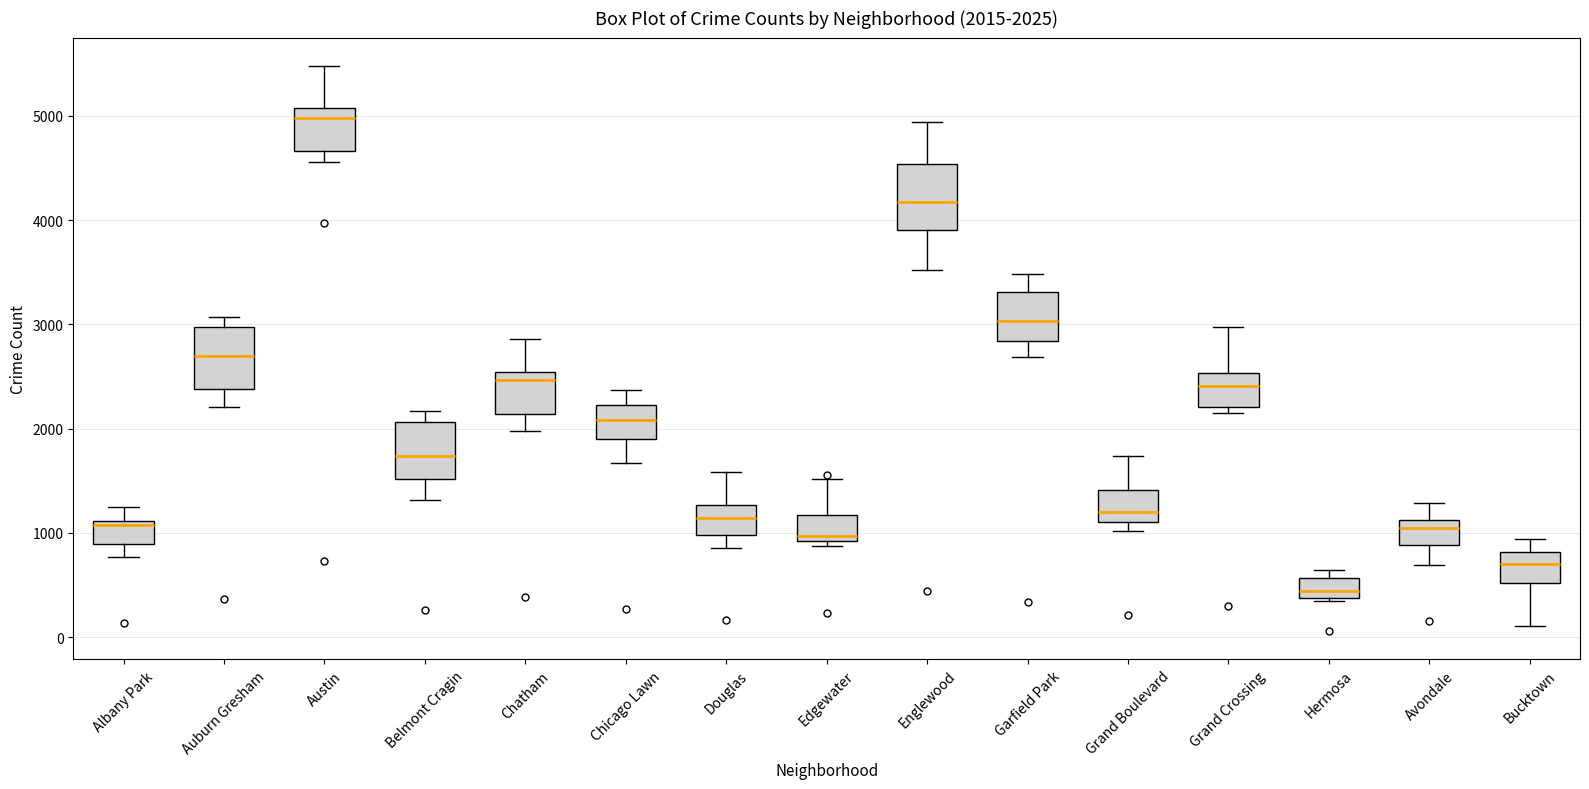

Which box has the highest median line?

Austin